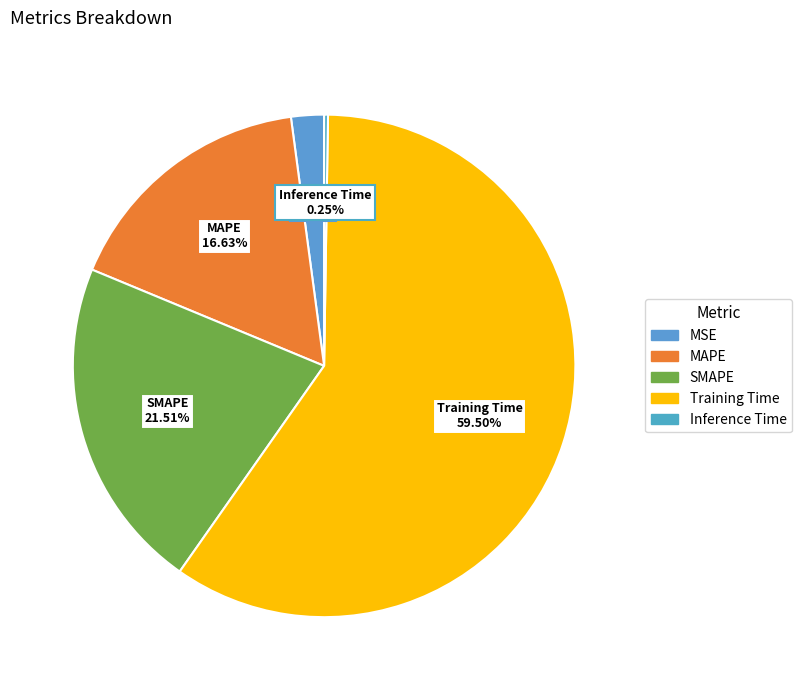

Is the sum of SMAPE and Training Time greater than half?

Yes